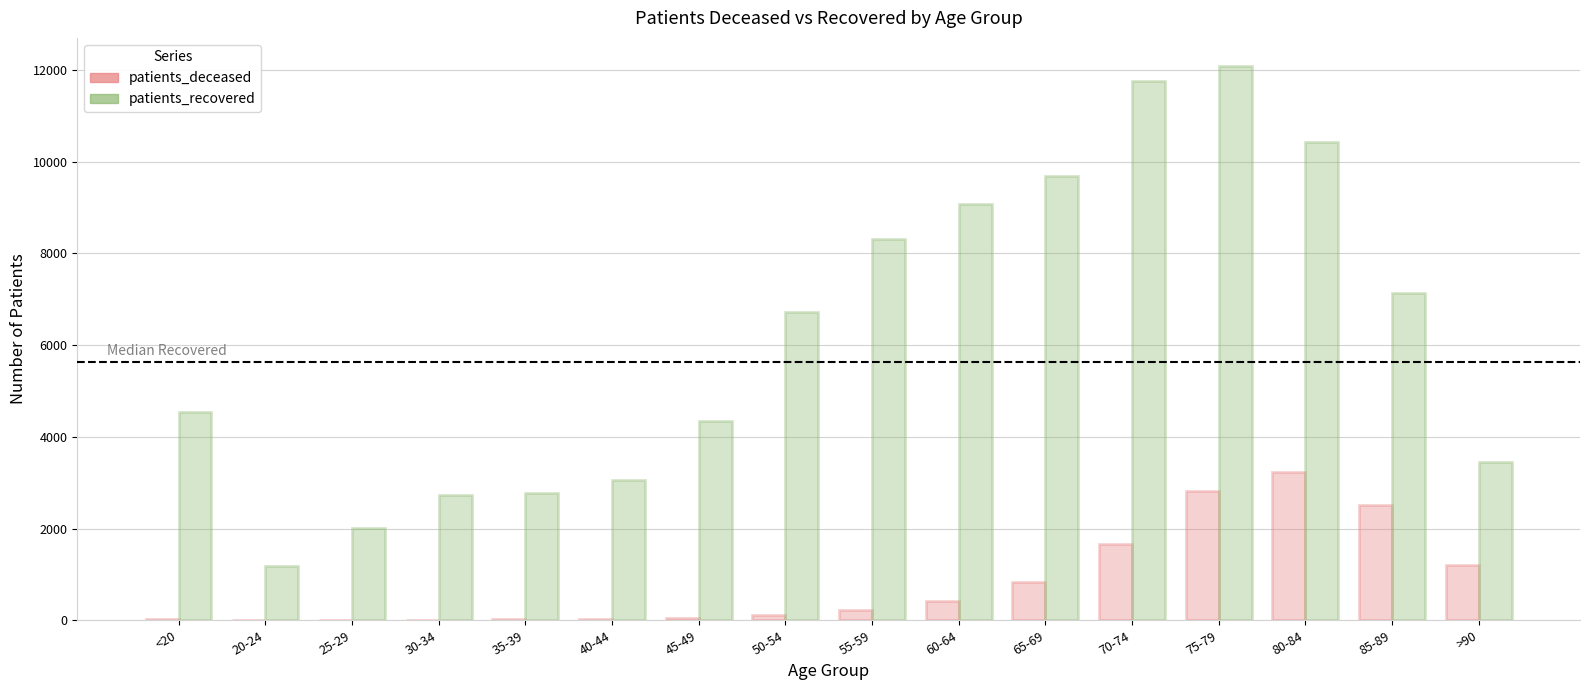

What is the sum of all patients_deceased values?

13166